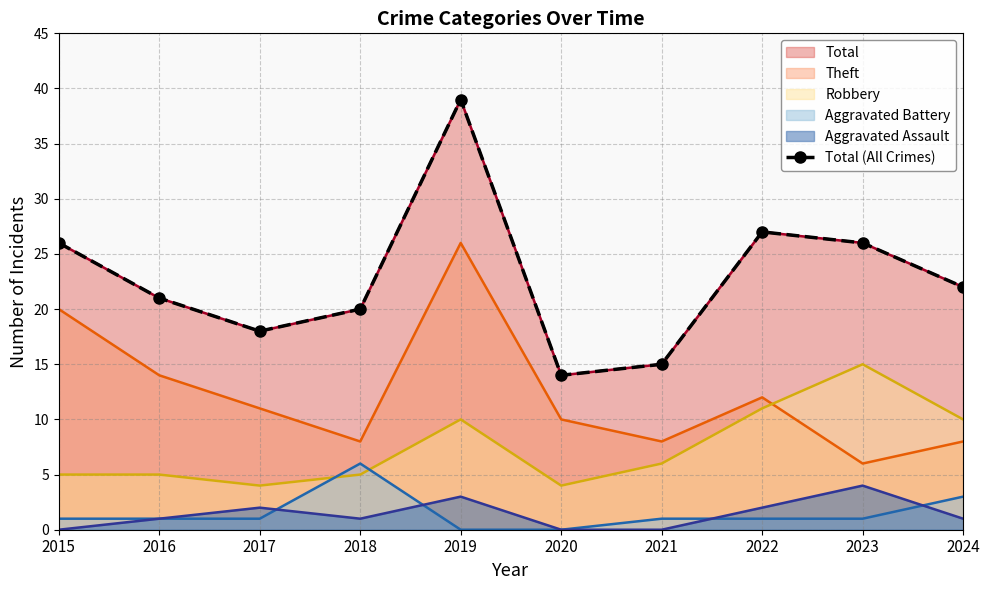

What is the ratio of the value at 2017 to the value at 2023?

0.7